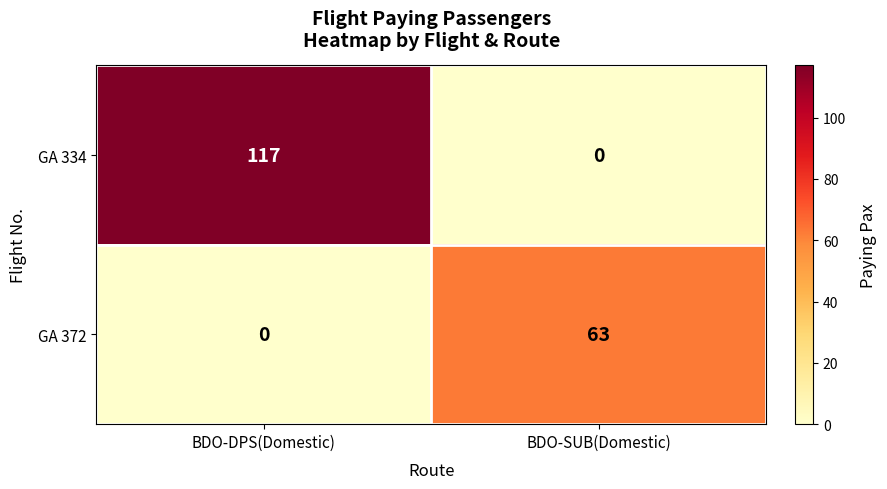

Which series changed the most between BDO-DPS(Domestic) and BDO-SUB(Domestic)?

GA 334